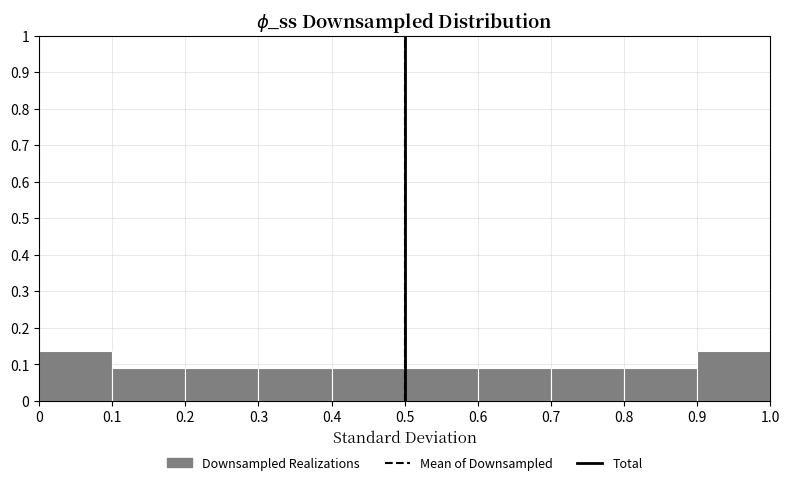

Reading left to right, transcribe this chart: for each bar, give the range it covers on the x-axis and its height. The values are not printed on the chart, so give them approximately, as read against the axis.

0 to 0.1: 0.14
0.1 to 0.2: 0.09
0.2 to 0.3: 0.09
0.3 to 0.4: 0.09
0.4 to 0.5: 0.09
0.5 to 0.6: 0.09
0.6 to 0.7: 0.09
0.7 to 0.8: 0.09
0.8 to 0.9: 0.09
0.9 to 1.0: 0.14